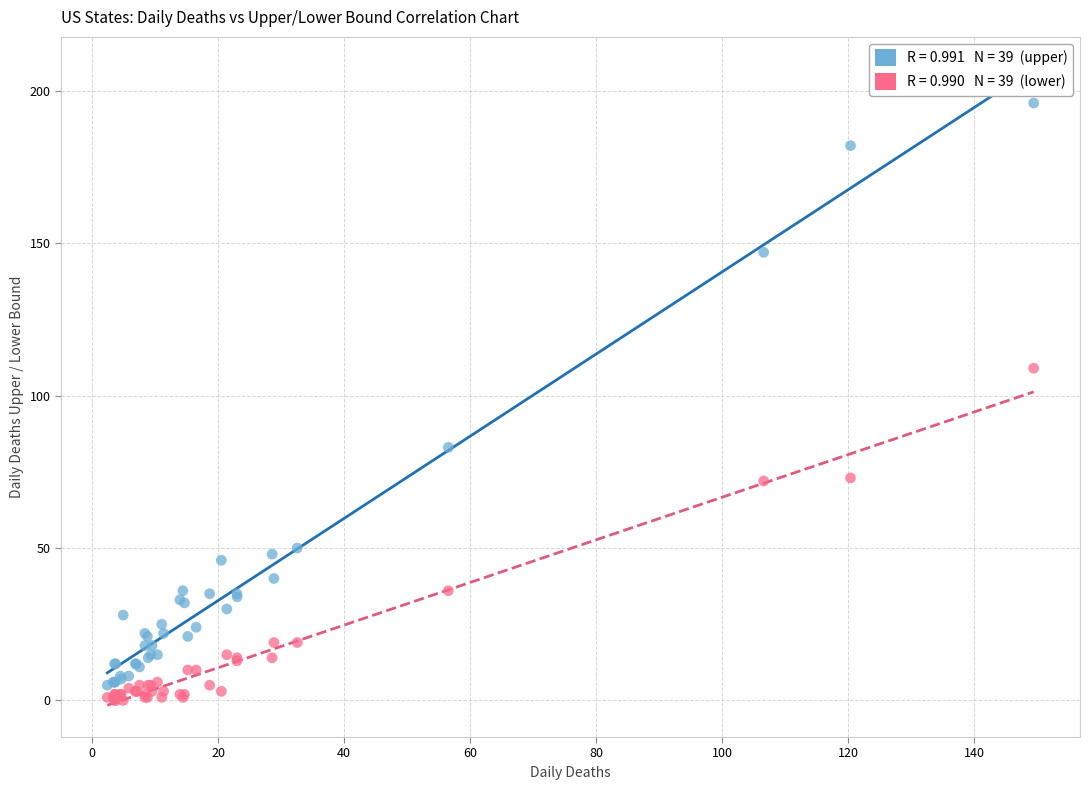

Across all series, what Y value is closest to 98?

109